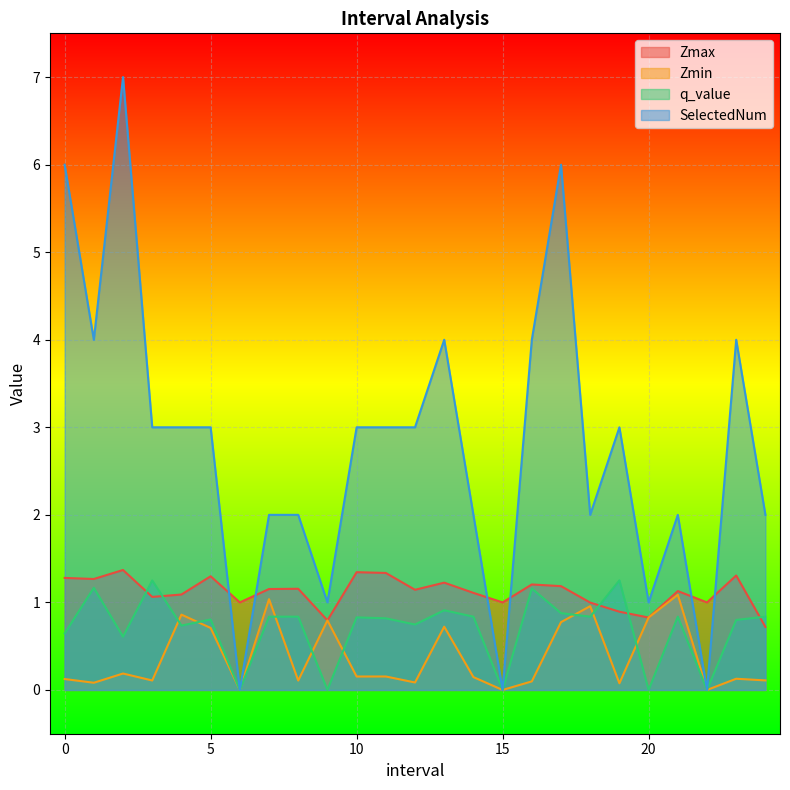

Which series has the widest spread of values?

SelectedNum